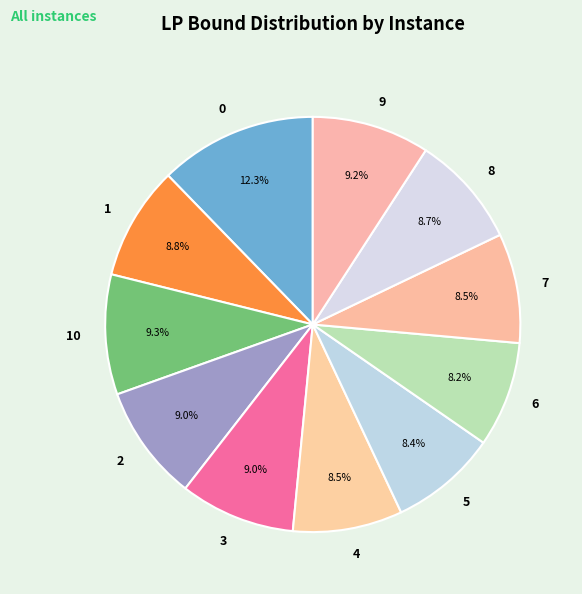

What is the ratio of the value at 6 to the value at 8?

0.9